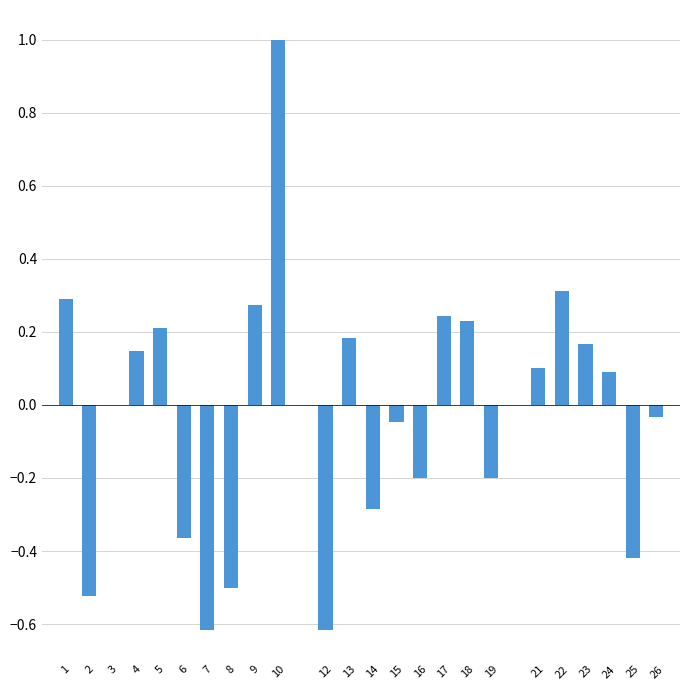

What is the sum of all values?

-0.6